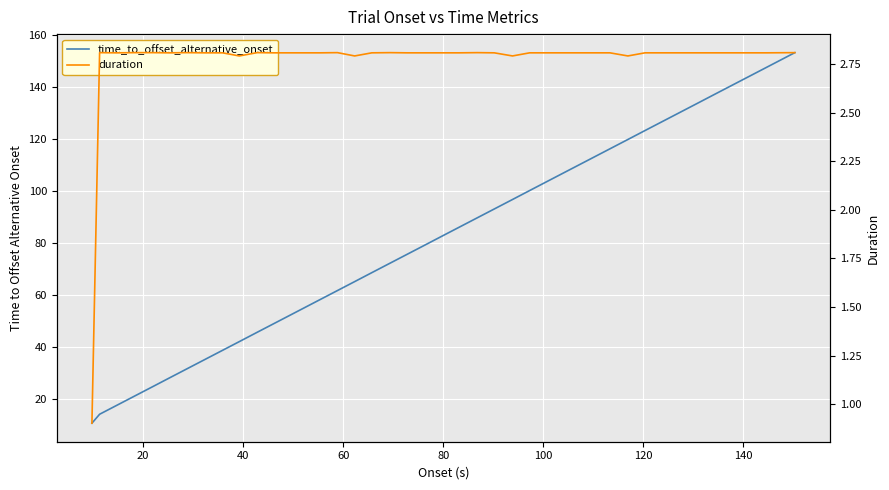

Count the number of categories in the chart.

40